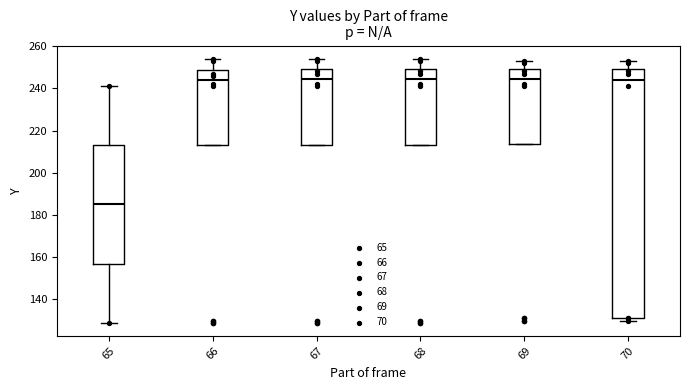

Reading left to right, transcribe this box plot: for each box, give where its median line is, the range the box spans, and where its two whiskers end, as read against the y-axis. The values are not printed on the chart, so give them approximately, as read against the axis.

65: median 186, box 158 to 214, whiskers 130 to 242
66: median 244, box 214 to 248, whiskers 214 to 254
67: median 244, box 214 to 250, whiskers 214 to 254
68: median 244, box 214 to 250, whiskers 214 to 254
69: median 244, box 214 to 250, whiskers 214 to 254
70: median 244, box 132 to 250, whiskers 130 to 254